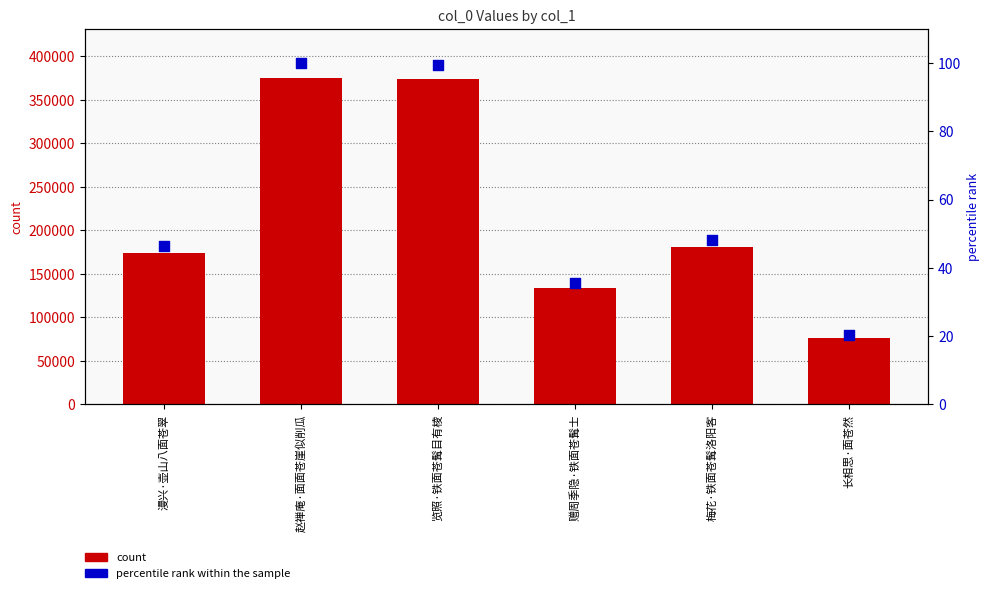

What are all the series names shown in the legend?

count, percentile rank within the sample